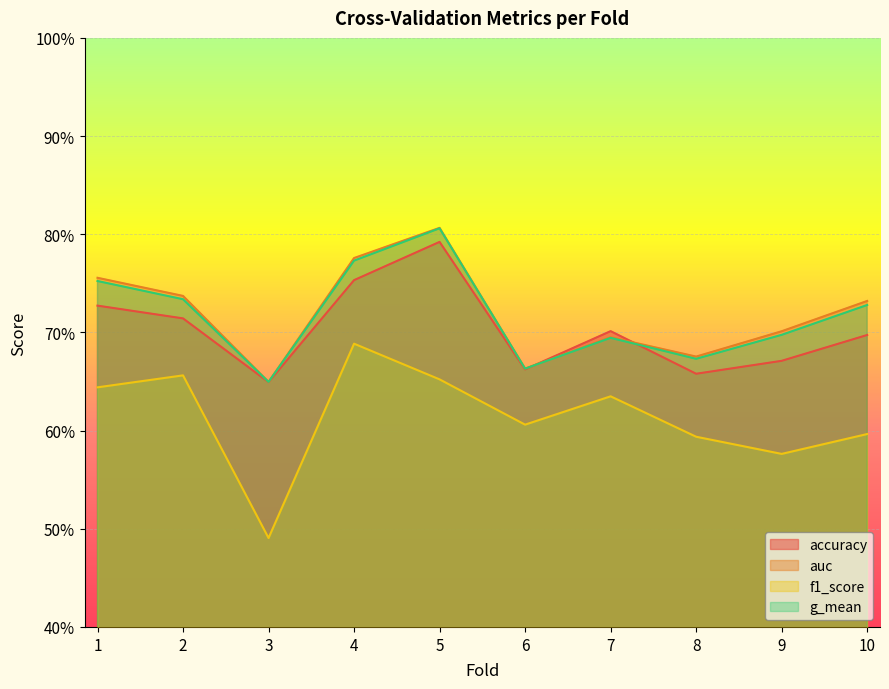

What is the value of the f1_score point at the 8th from the left?

0.6